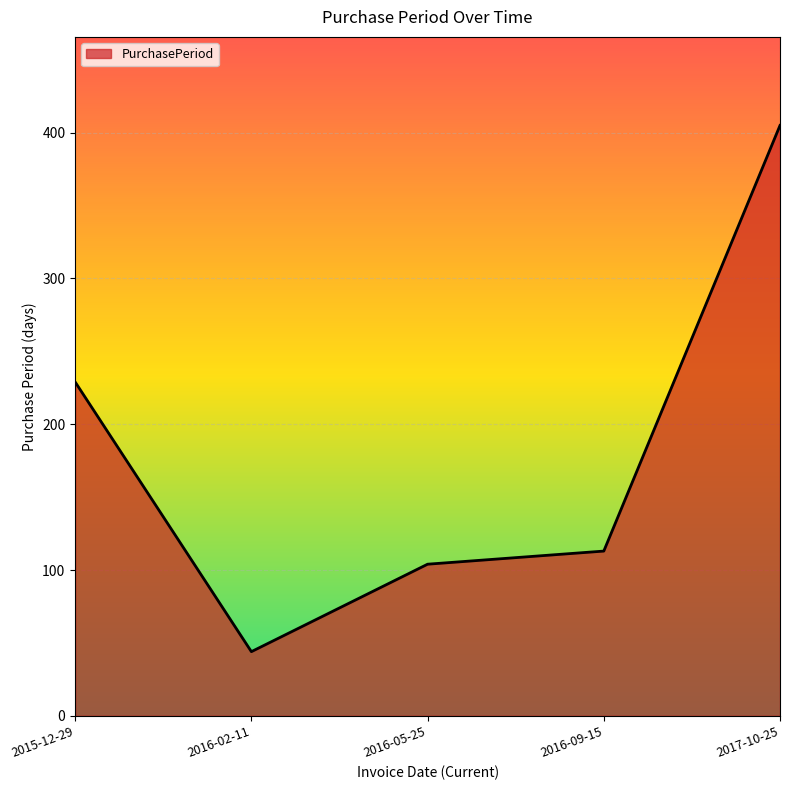

Reading right to left, what are all the values shown in this chart?

2017-10-25=405	2016-09-15=113	2016-05-25=104	2016-02-11=44	2015-12-29=229